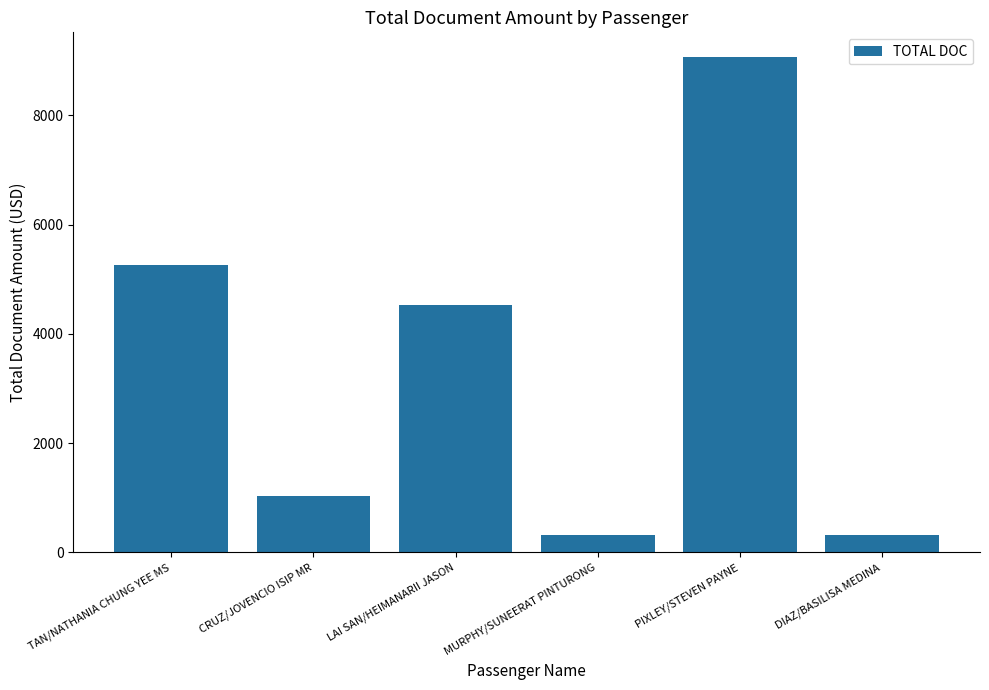

How many bars are there in total?

6